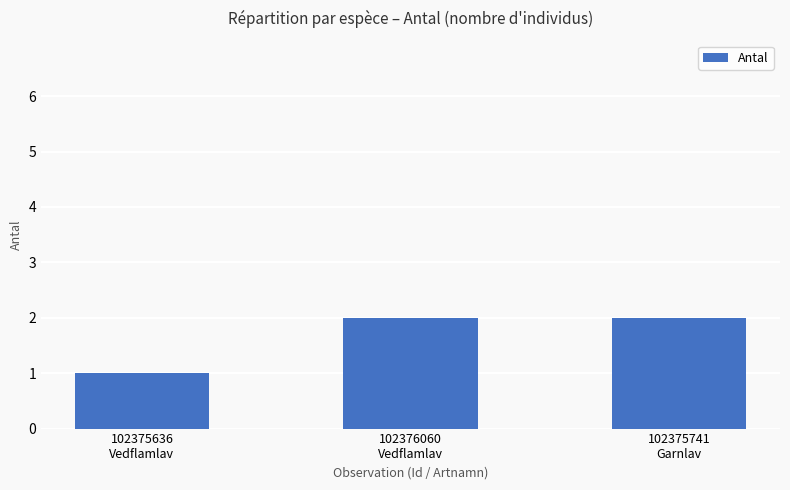

How many bars are there in total?

3